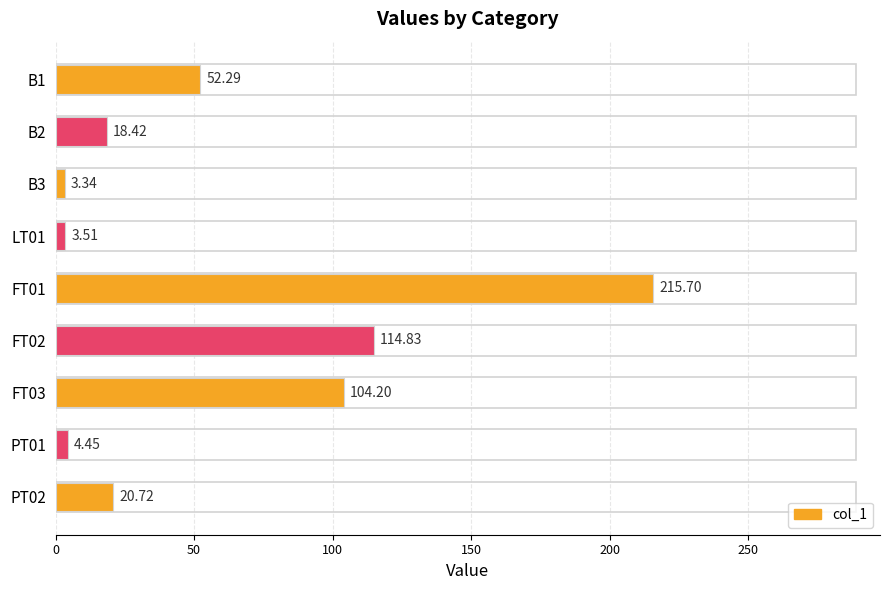

List the labels in order of value, largest first.

FT01, FT02, FT03, B1, PT02, B2, PT01, LT01, B3